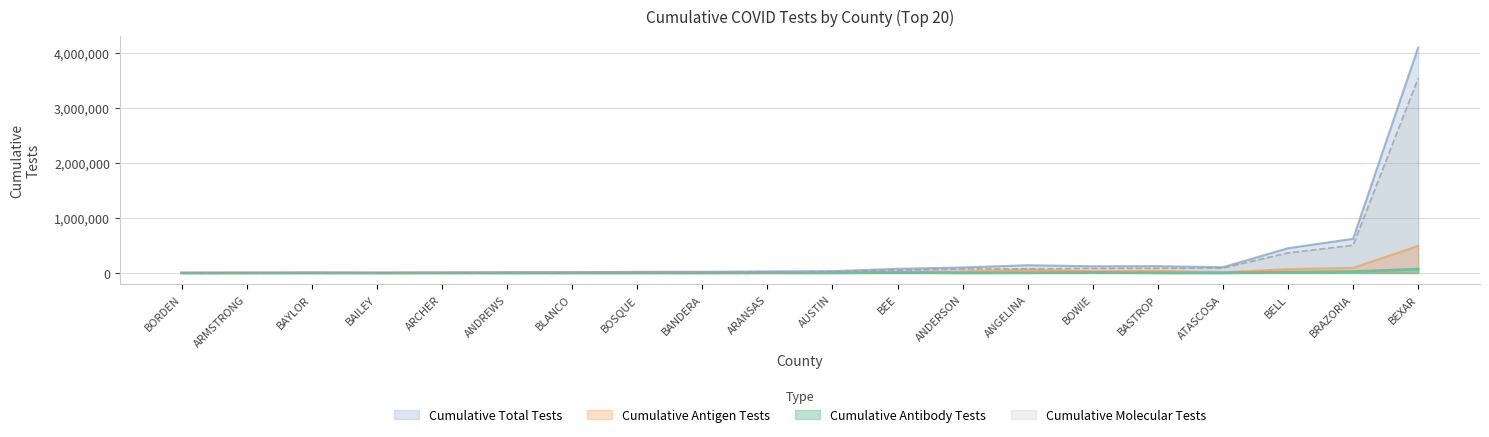

Is it true that Cumulative Molecular Tests equals 90441 at ATASCOSA?

True